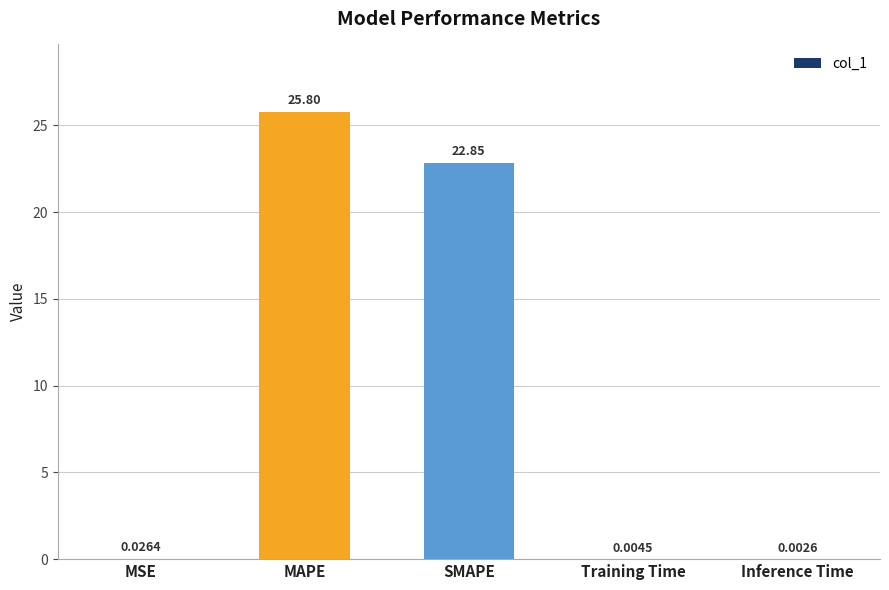

What is the average value?

9.7